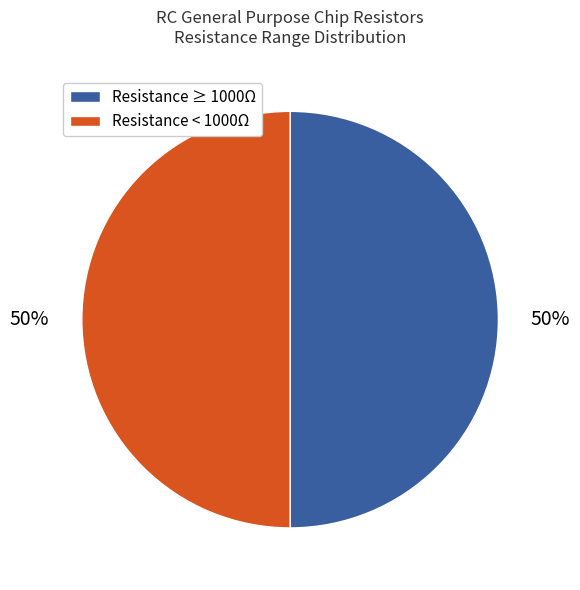

Count the number of slices in the pie.

2